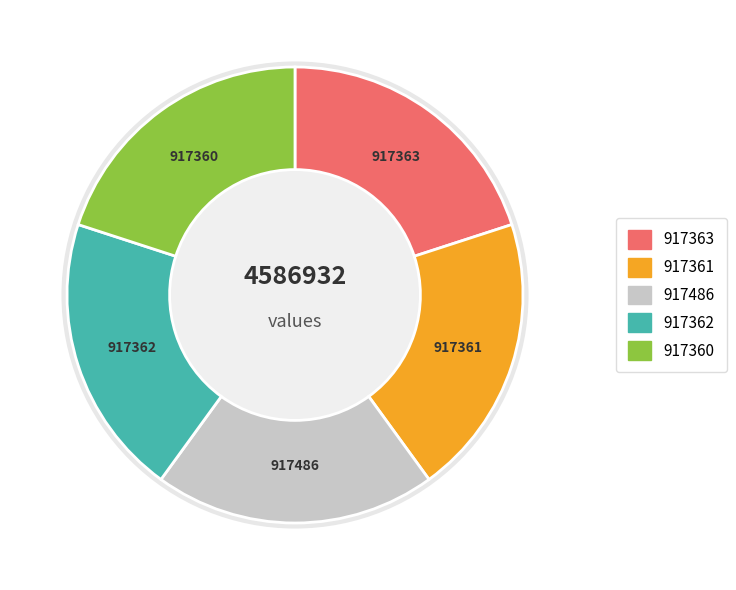

Is there a majority slice in this chart?

No